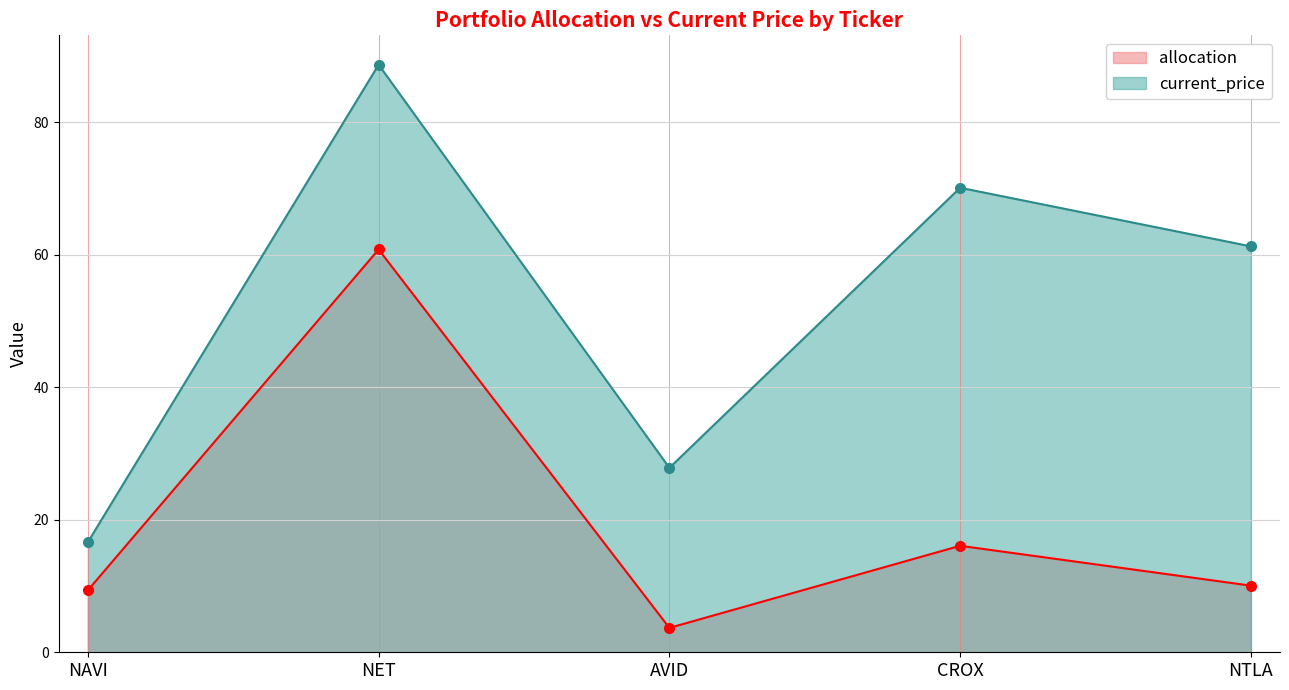

What are all the series names shown in the legend?

allocation, current_price